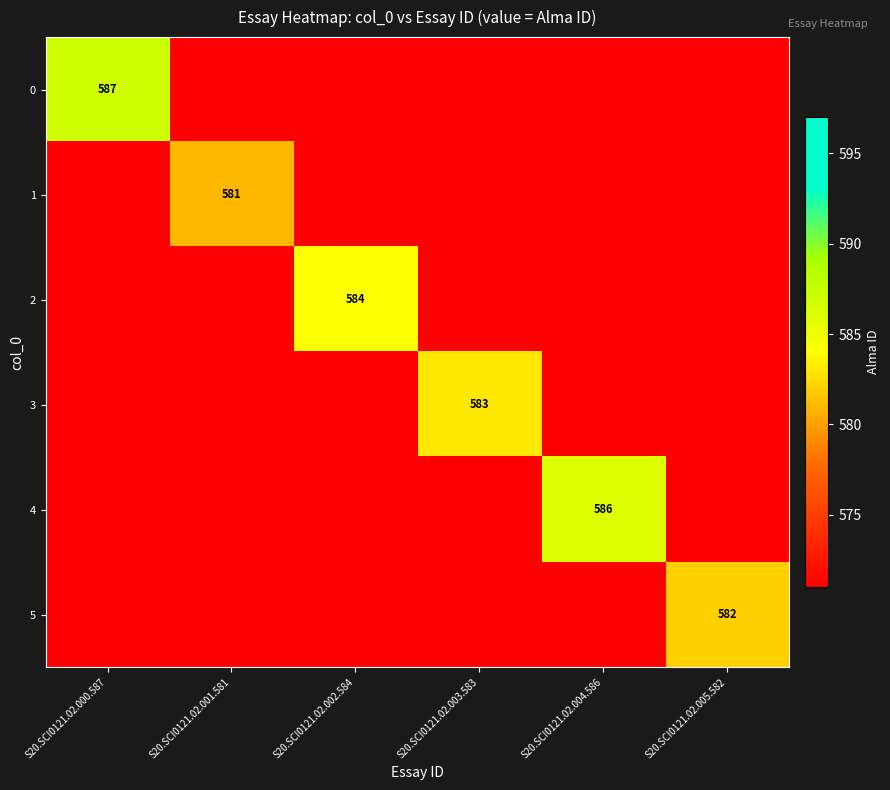

How many distinct data groups are displayed?

6